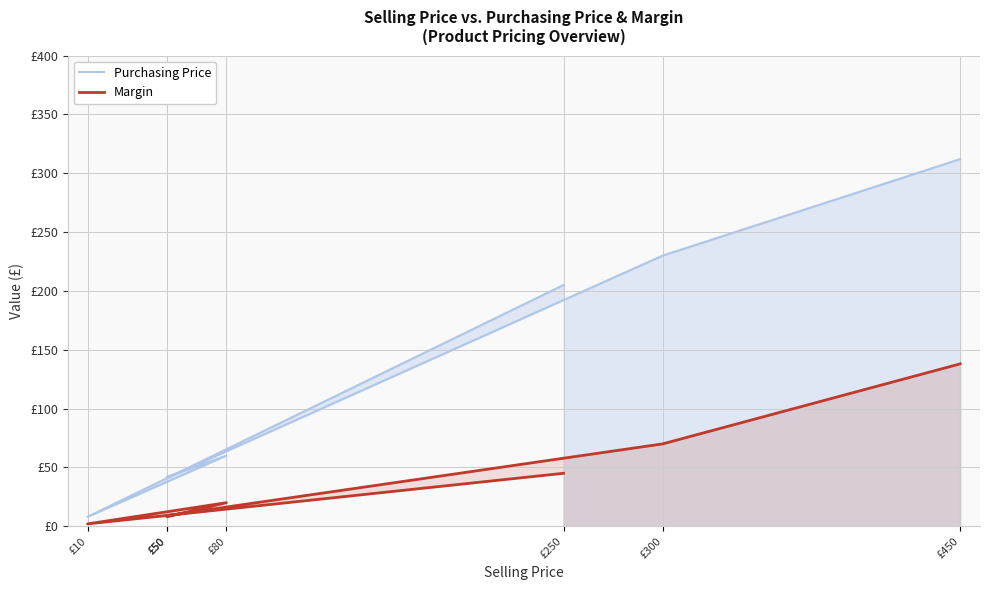

List the labels in order of Margin value, smallest first.

£10, £50, £50, £80, £250, £300, £450